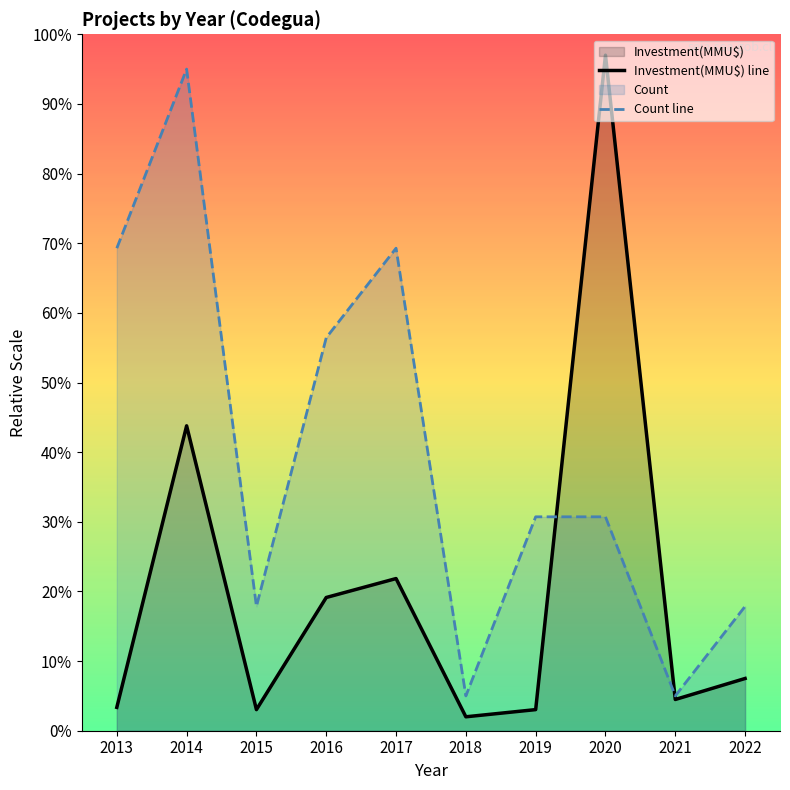

What is the lowest value of the Investment(MMU$) line series?

2.0